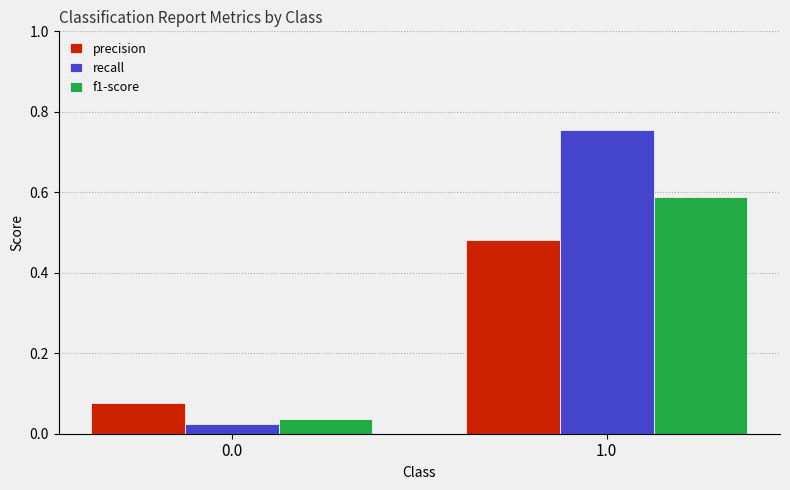

Which series changed the most between 0.0 and 1.0?

recall